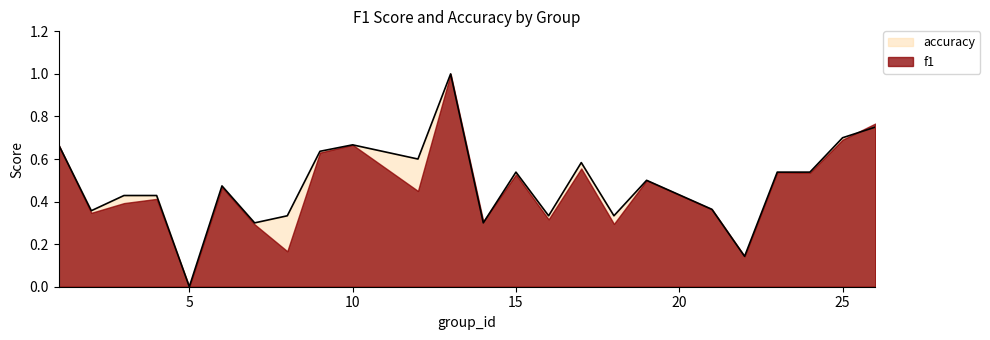

Which label corresponds to the smallest value in the chart?

5